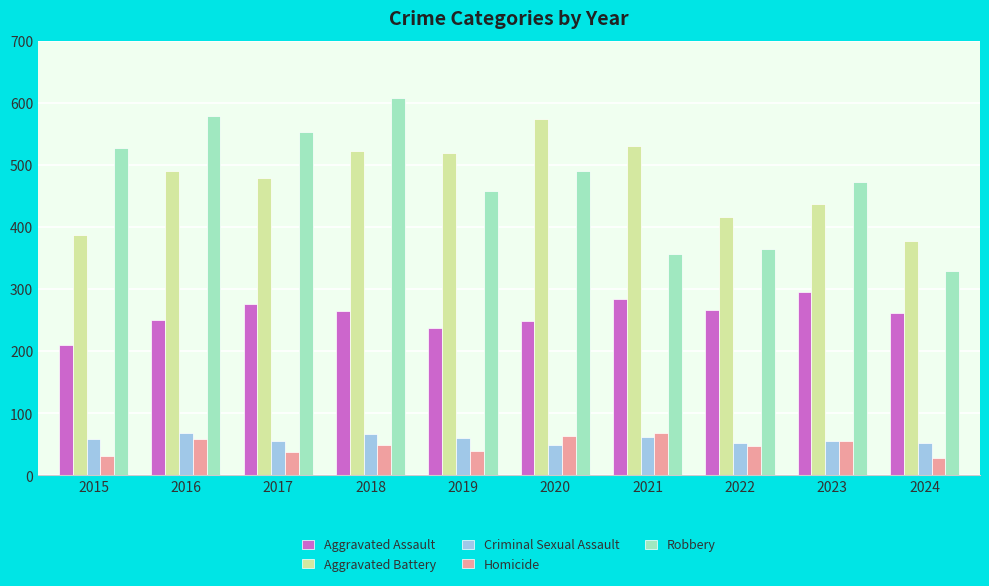

At how many categories does at least one series exceed 56?

10